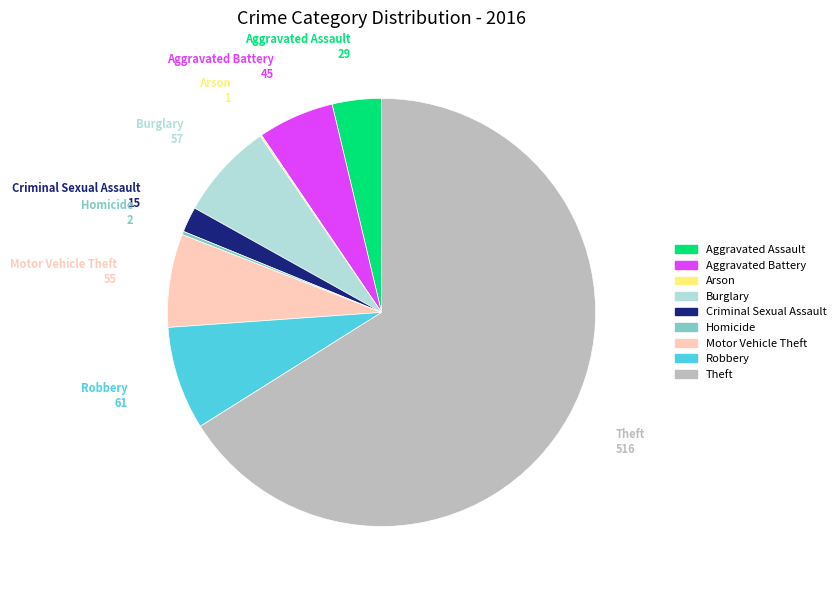

Is there any slice that represents more than half of the pie?

Yes